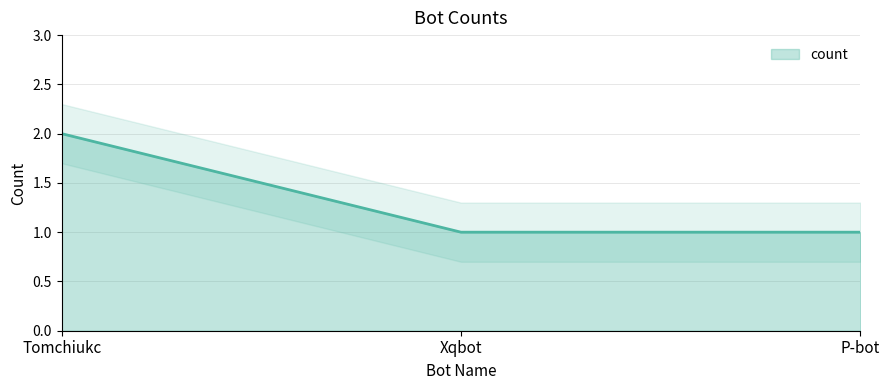

What is the label of the 3rd point from the left?

P-bot